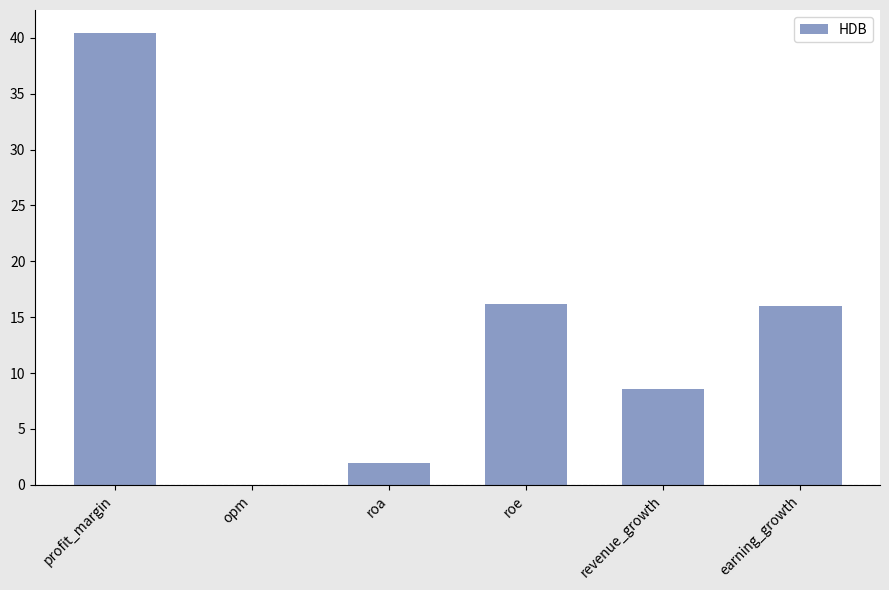

How many positive values are there?

5